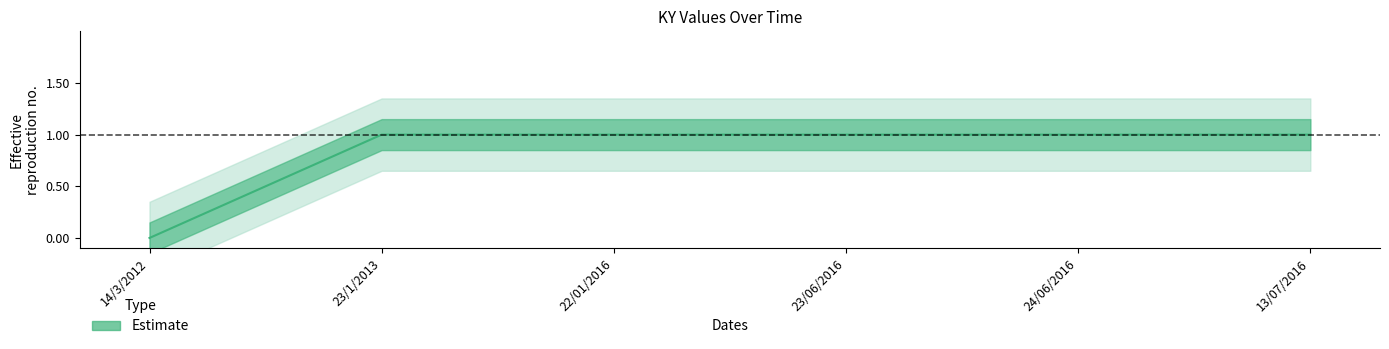

What is the sum of all values?

5